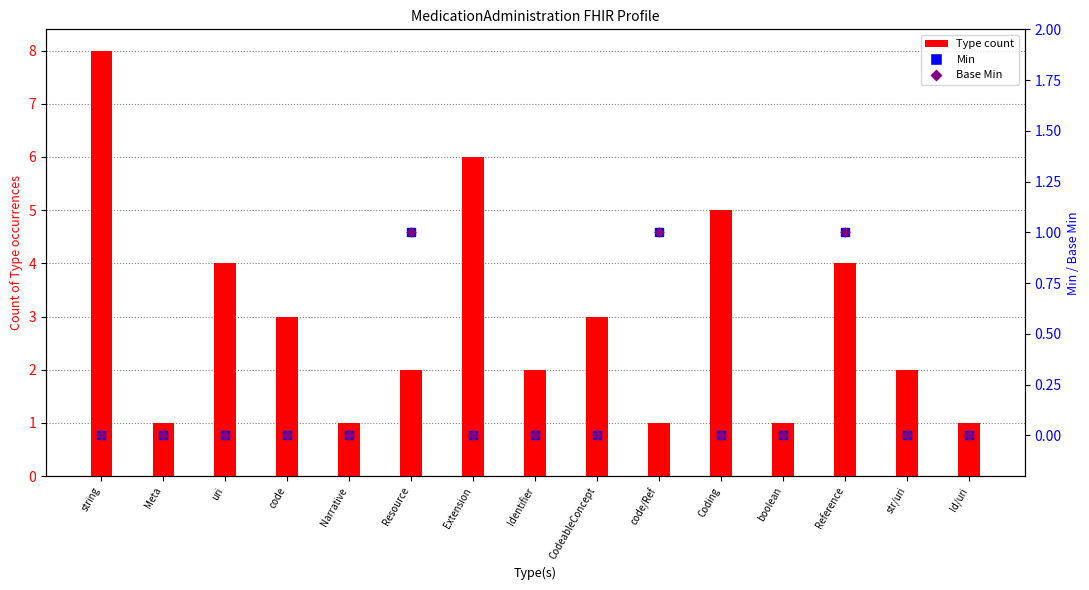

Which series has the largest total across all categories?

Type count